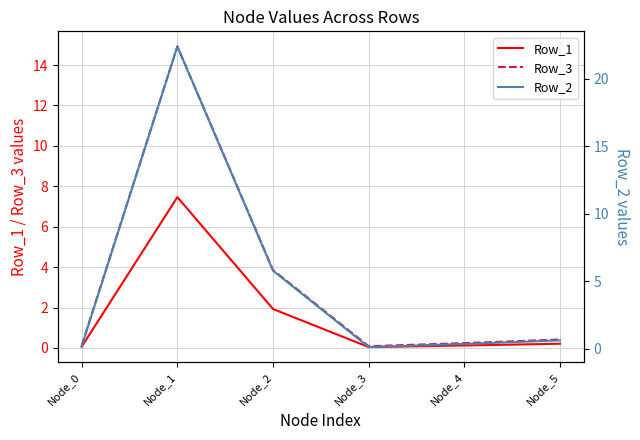

What is the total value across all series at Node_3?

0.3